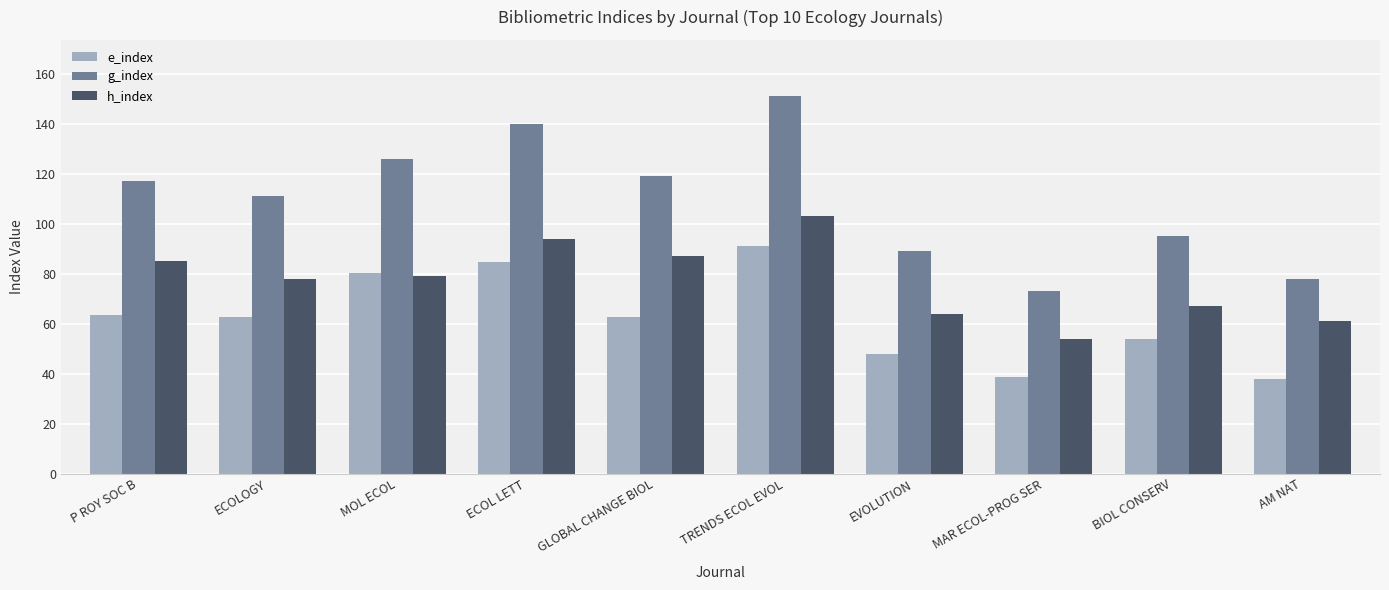

What is the difference between the h_index values at ECOL LETT and TRENDS ECOL EVOL?

9.0